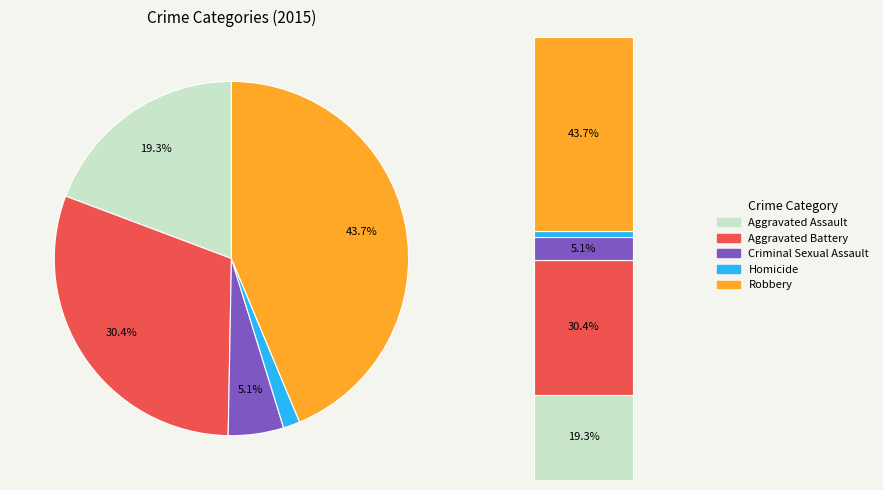

Count the number of slices in the pie.

5